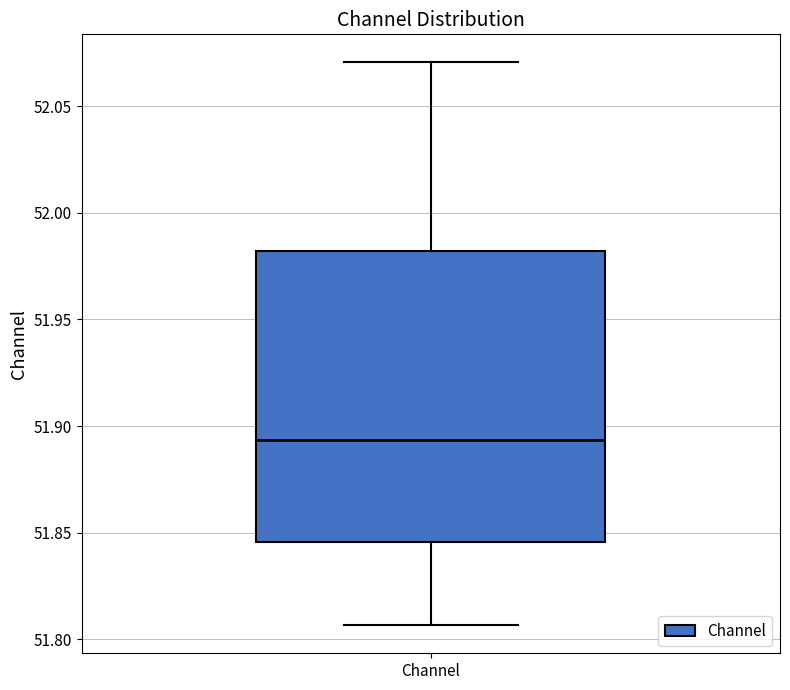

Transcribe this box plot: give where the median line is, the range the box spans, and where the two whiskers end, as read against the y-axis. The values are not printed on the chart, so give them approximately, as read against the axis.

median 51.895, box 51.845 to 51.980, whiskers 51.805 to 52.070